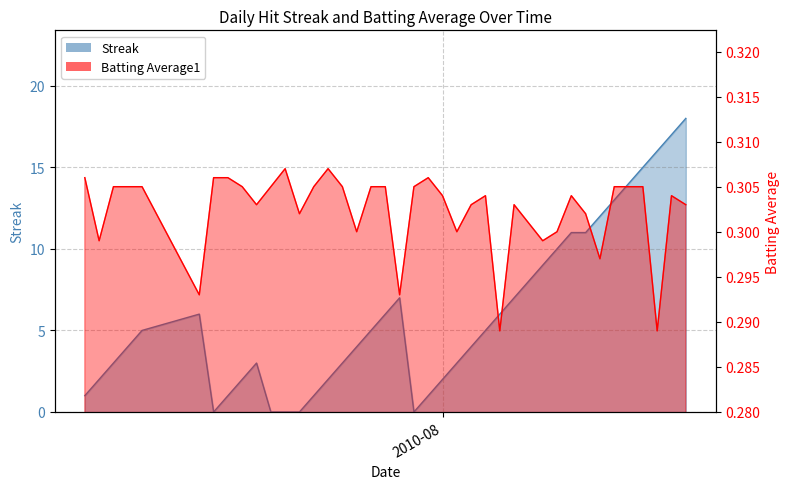

After their last crossing, which series has the higher values: Streak or Batting Average1?

Streak